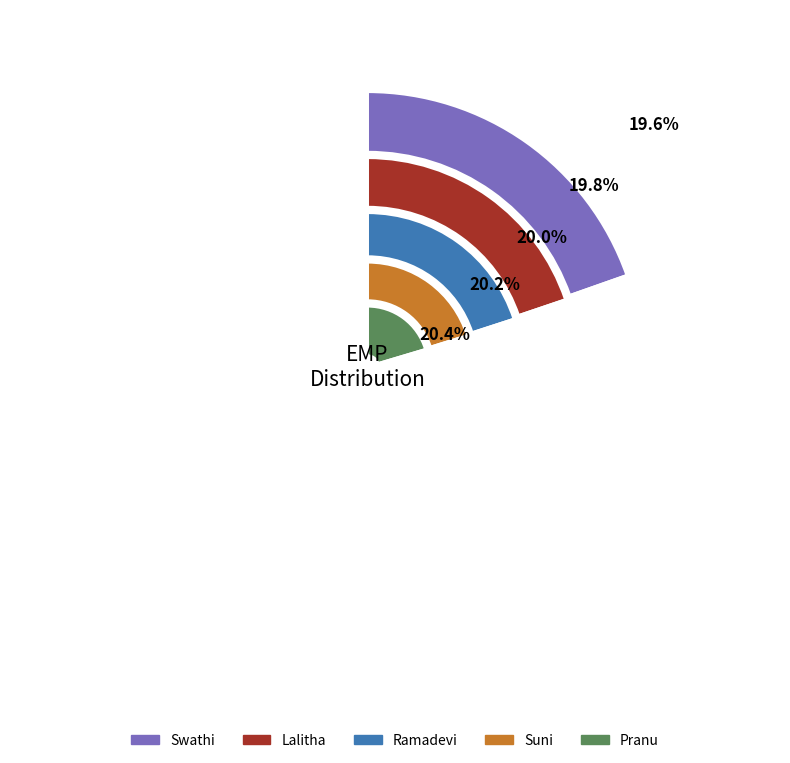

To the nearest percent, what is the difference between the largest and smallest slice percentages?

1%